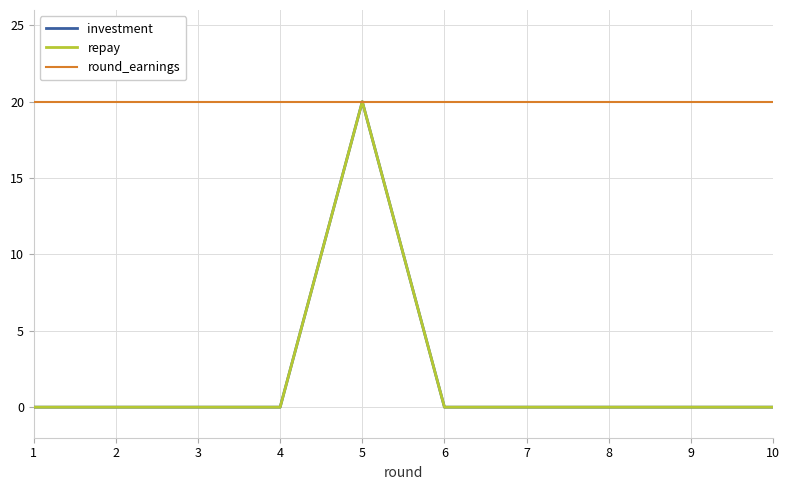

What is the difference between the highest and lowest values at 9?

20